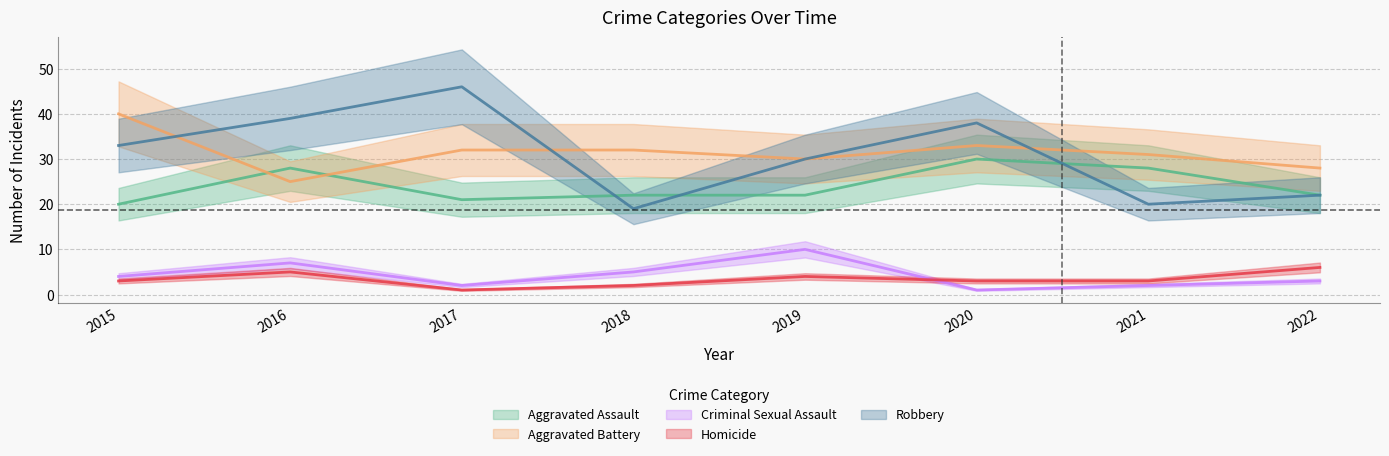

What is the difference between the Criminal Sexual Assault values at 2021 and 2018?

3